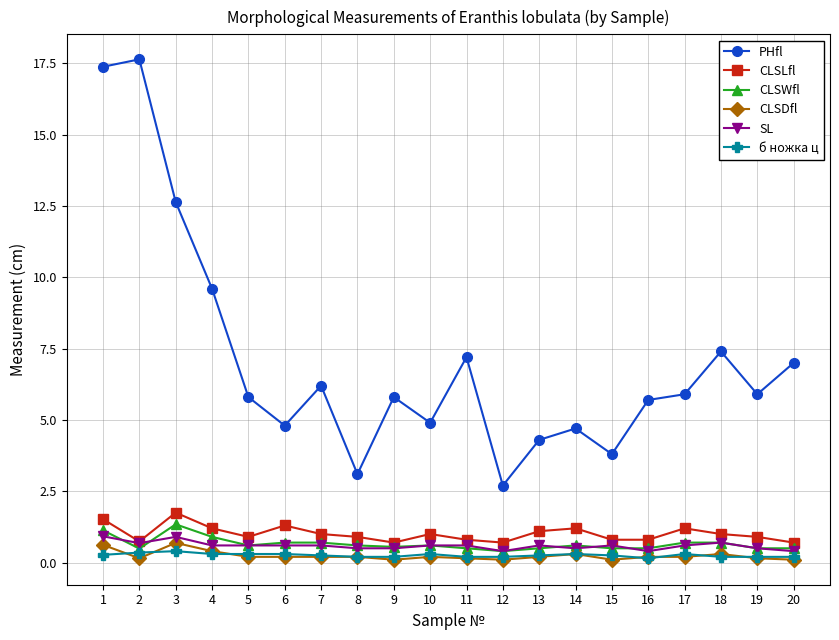

What is the value of the SL point at the 9th from the left?

0.5